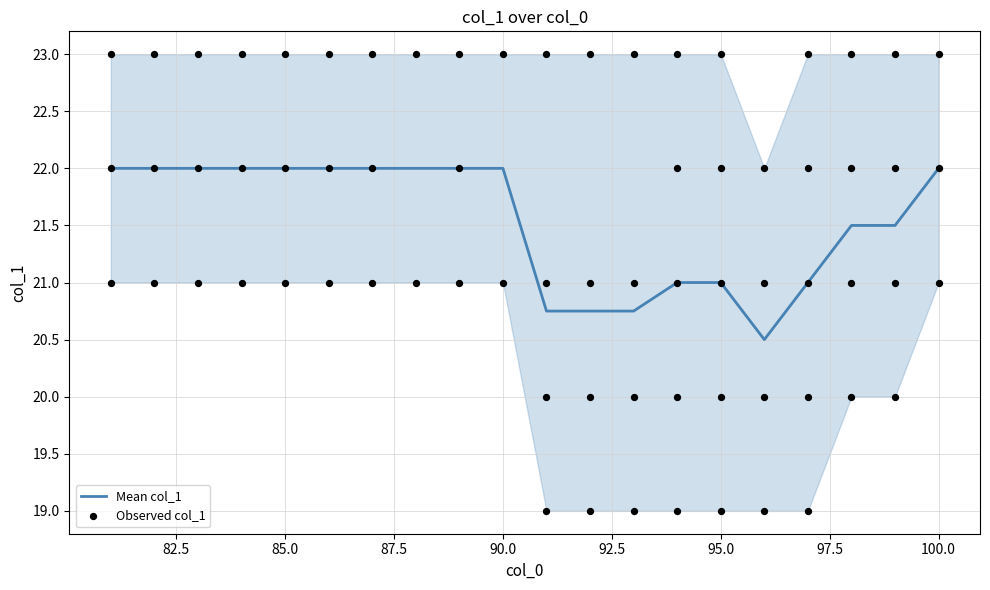

The Mean col_1 series shows 22.0 at 85.0. True or false?

True